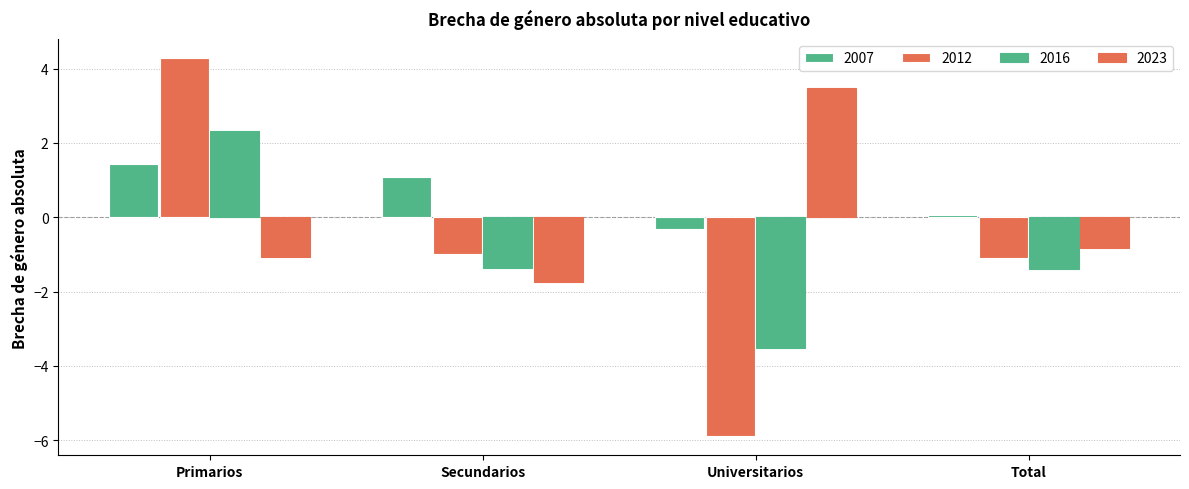

The value of 2012 at Universitarios is -1.3. True or false?

False